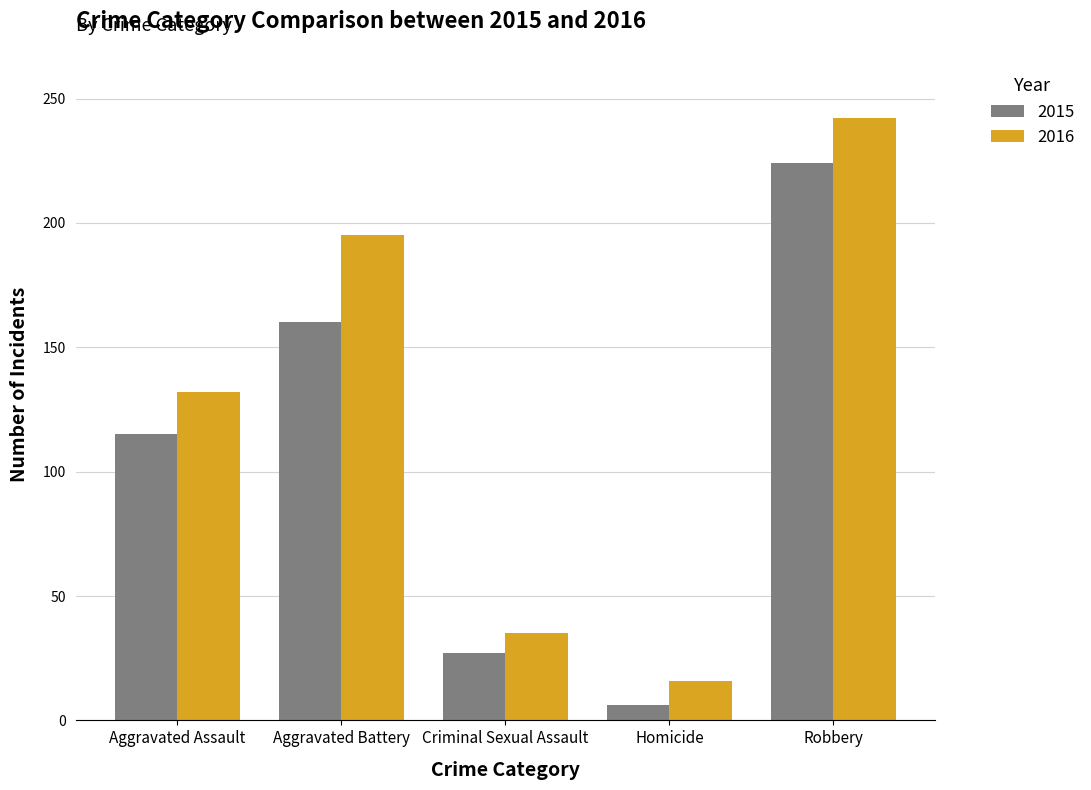

What is the value of the 2015 bar at the 4th from the left?

6